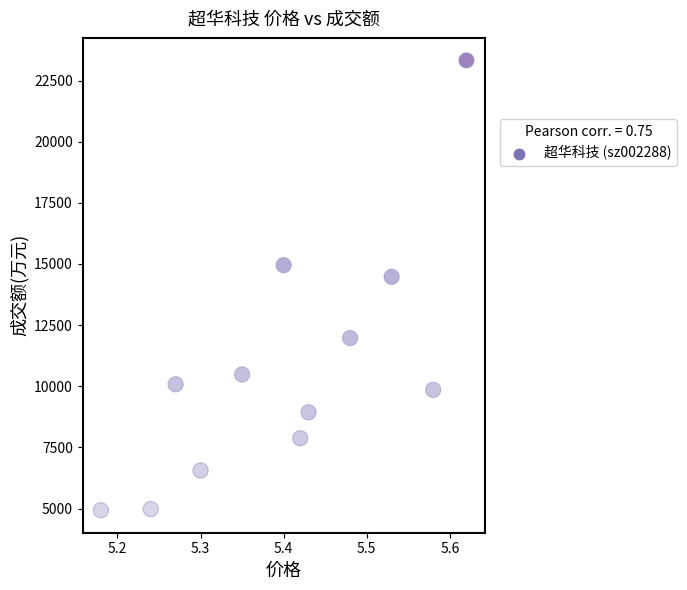

What is the average Y value?

10700